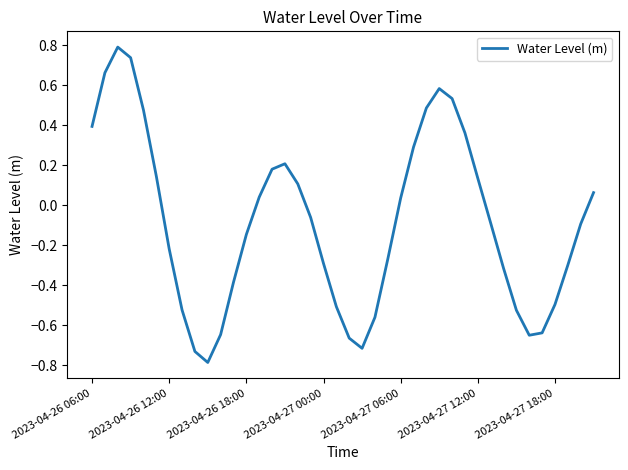

What is the maximum value shown in the chart?

0.8